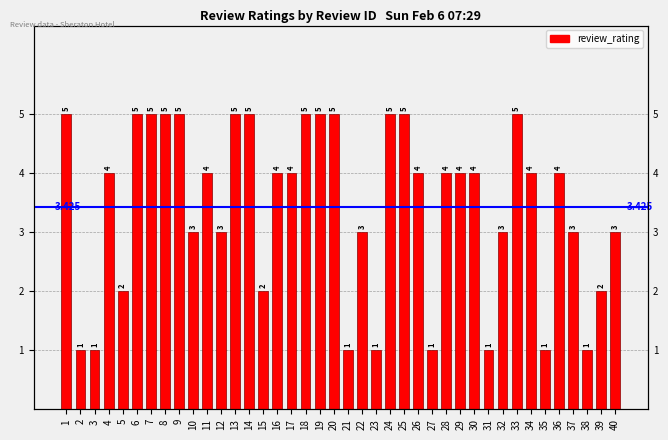

What is the minimum value shown in the chart?

1